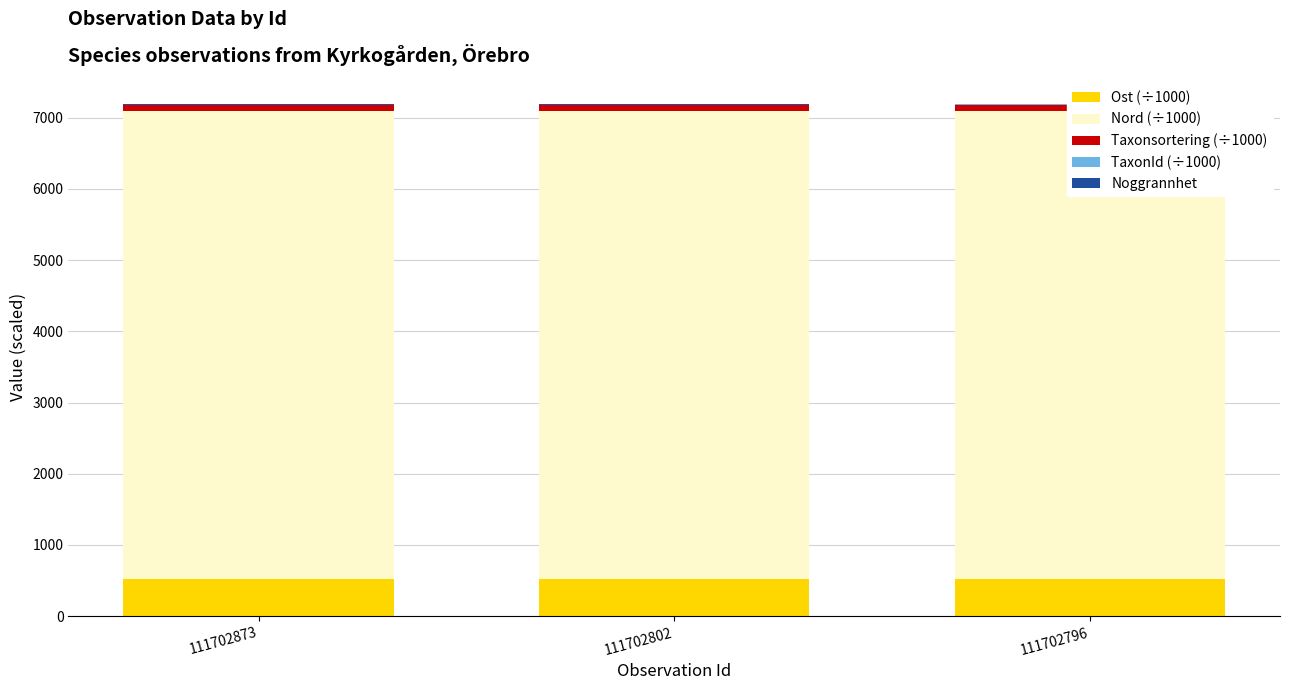

Does the chart contain any negative values?

No